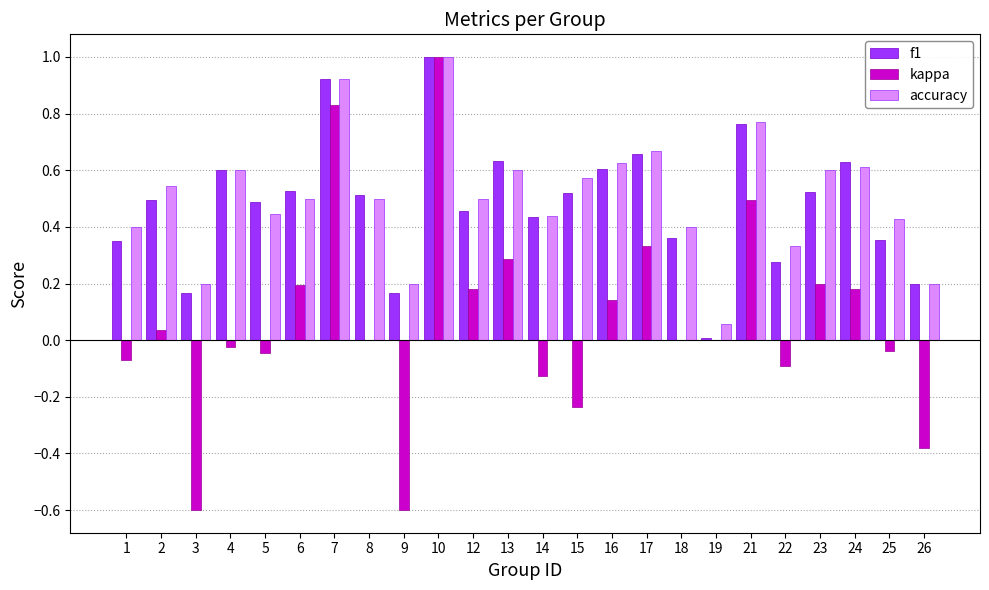

What is the sum of all accuracy values?

12.1